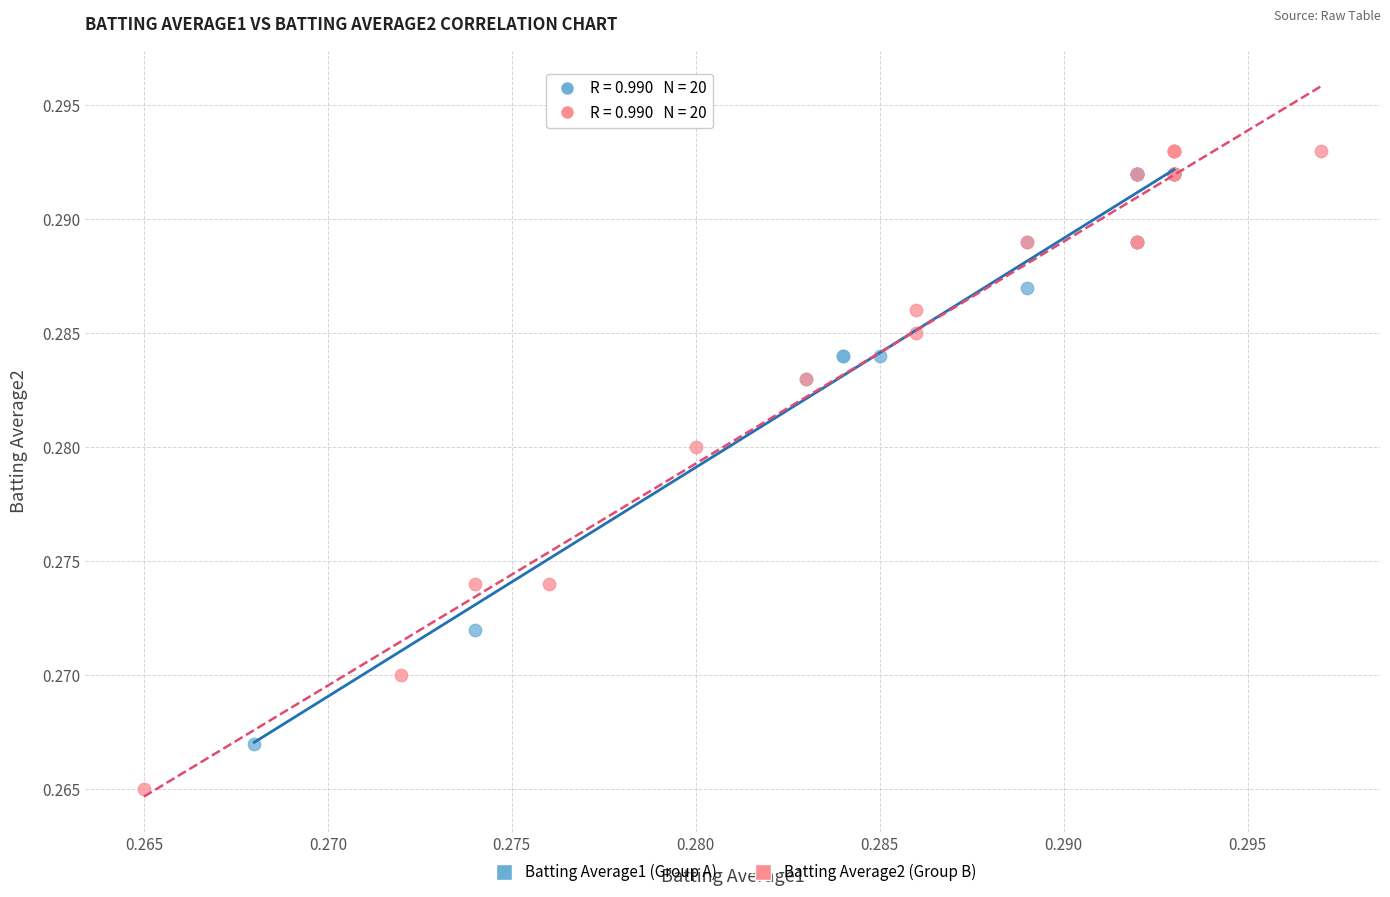

Which series reaches the minimum Y coordinate?

Batting Average2 (Group B)